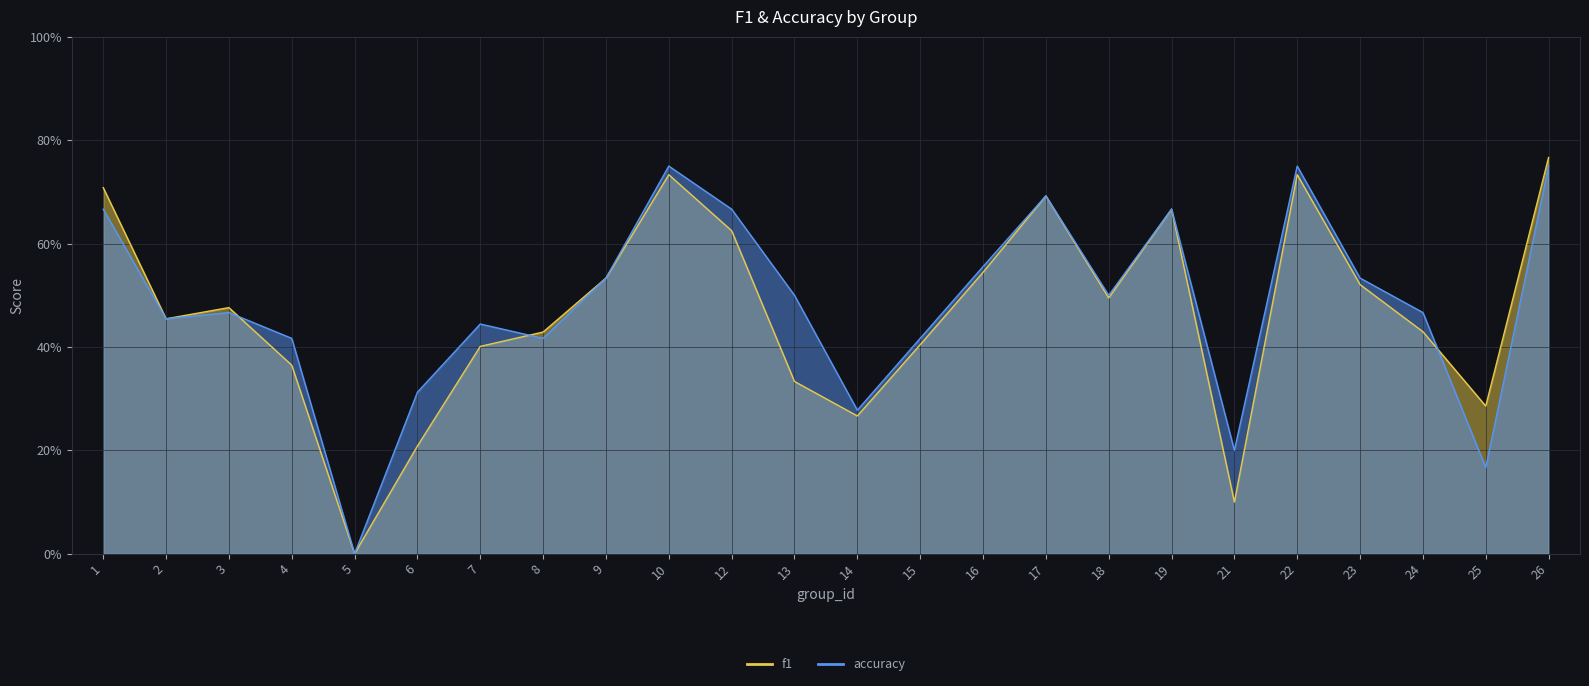

What is the value of the f1 point at the 13th from the left?

0.3